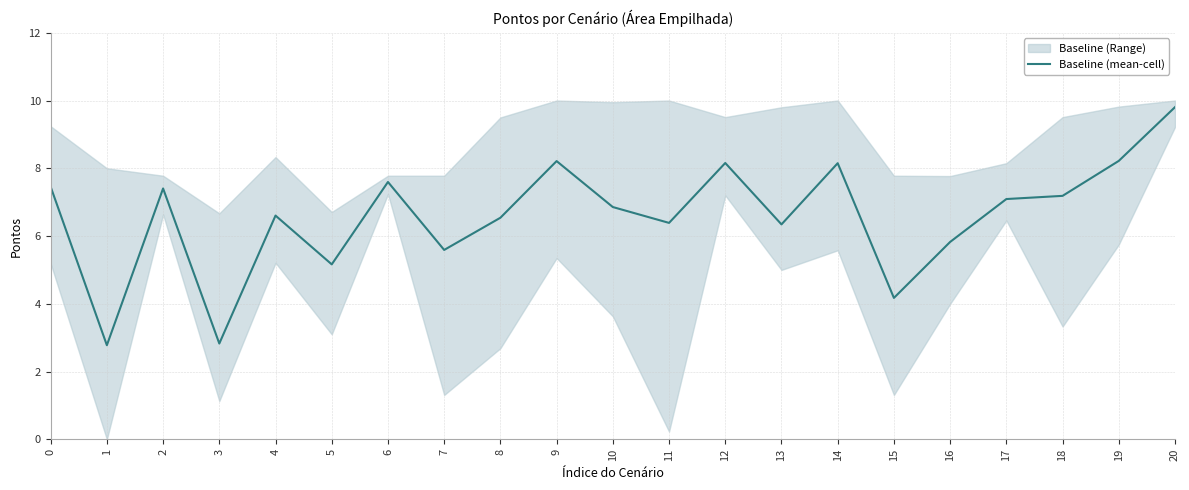

List the labels in order of value, largest first.

20, 19, 9, 12, 14, 6, 0, 2, 18, 17, 10, 4, 8, 11, 13, 16, 7, 5, 15, 3, 1